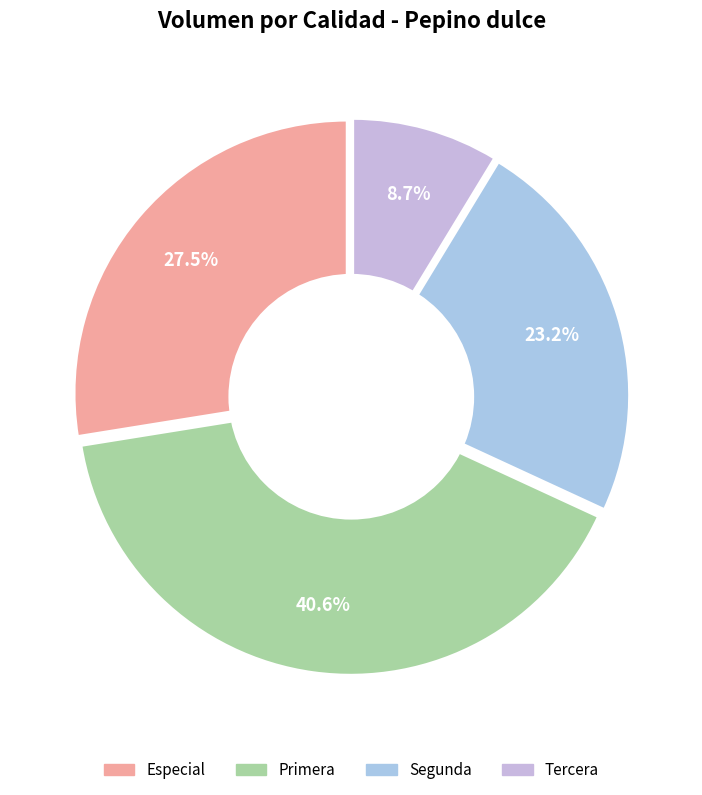

To the nearest percent, what is the combined percentage of Primera and Tercera?

49%